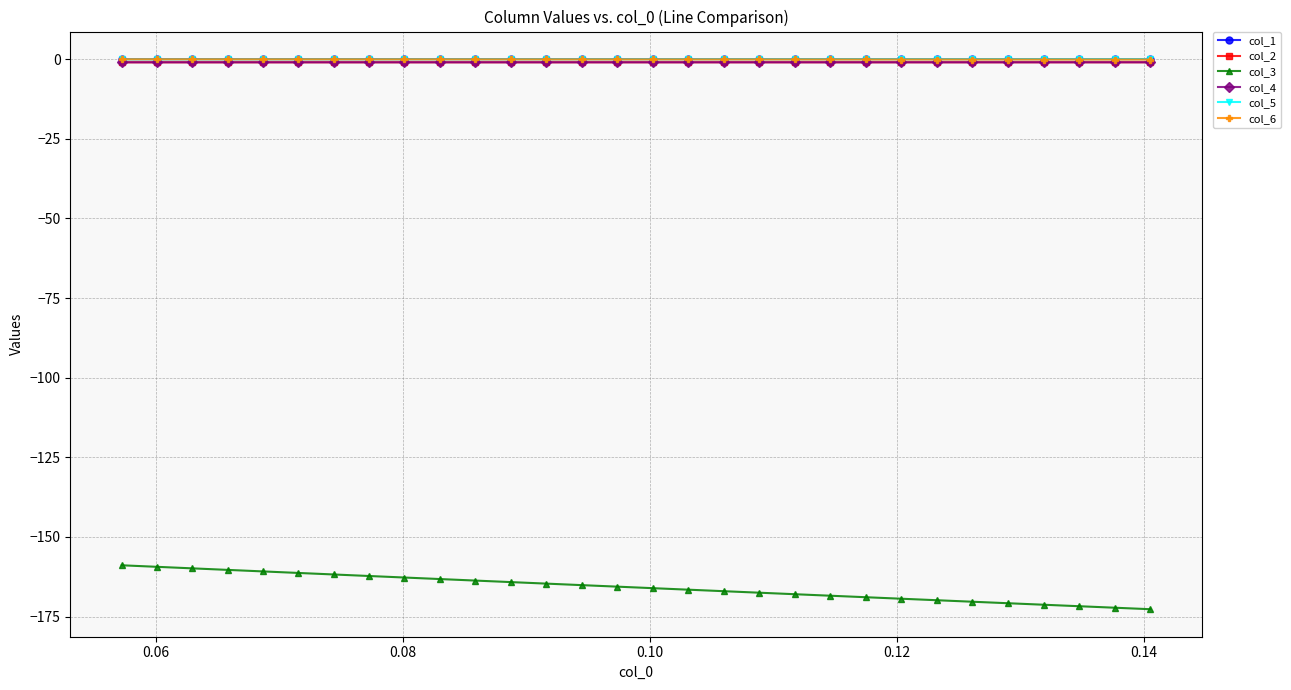

How many lines are shown in the chart?

6